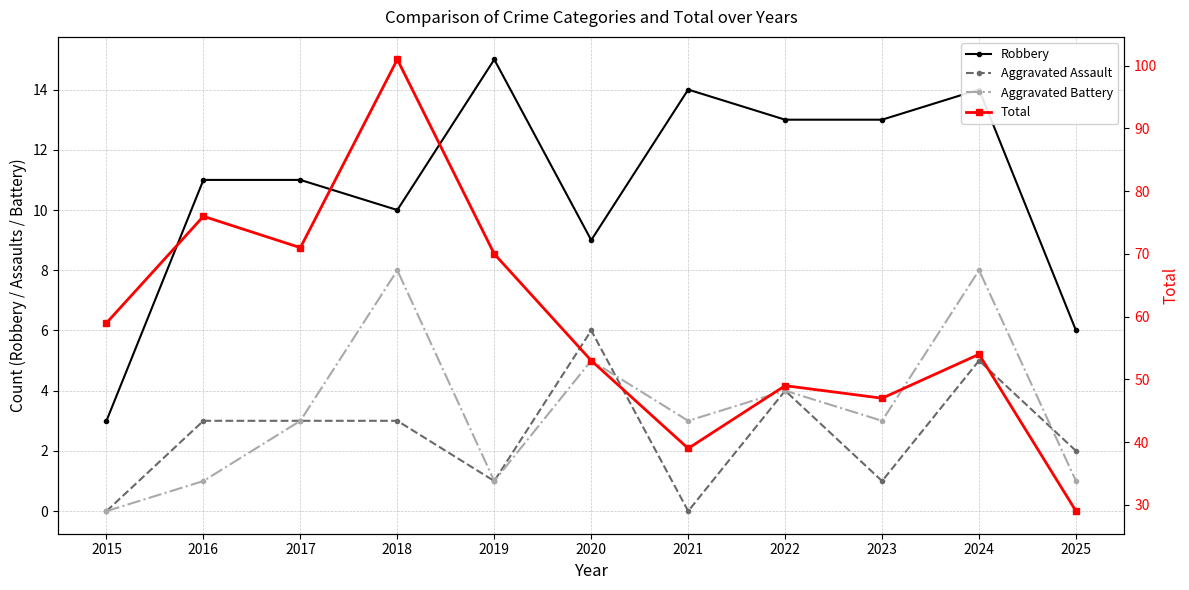

Reading right to left, transcribe all the data shown in this chart.

Robbery: 2025=6	2024=14	2023=13	2022=13	2021=14	2020=9	2019=15	2018=10	2017=11	2016=11	2015=3
Aggravated Assault: 2025=2	2024=5	2023=1	2022=4	2021=0	2020=6	2019=1	2018=3	2017=3	2016=3	2015=0
Aggravated Battery: 2025=1	2024=8	2023=3	2022=4	2021=3	2020=5	2019=1	2018=8	2017=3	2016=1	2015=0
Total: 2025=29	2024=54	2023=47	2022=49	2021=39	2020=53	2019=70	2018=101	2017=71	2016=76	2015=59